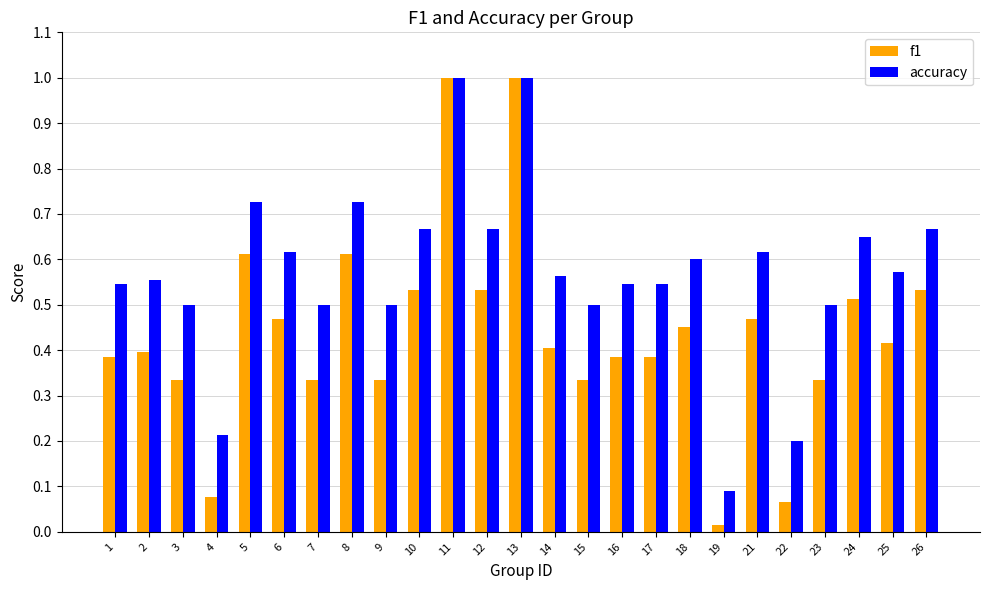

What is the sum of the accuracy values at 5 and 15?

1.2